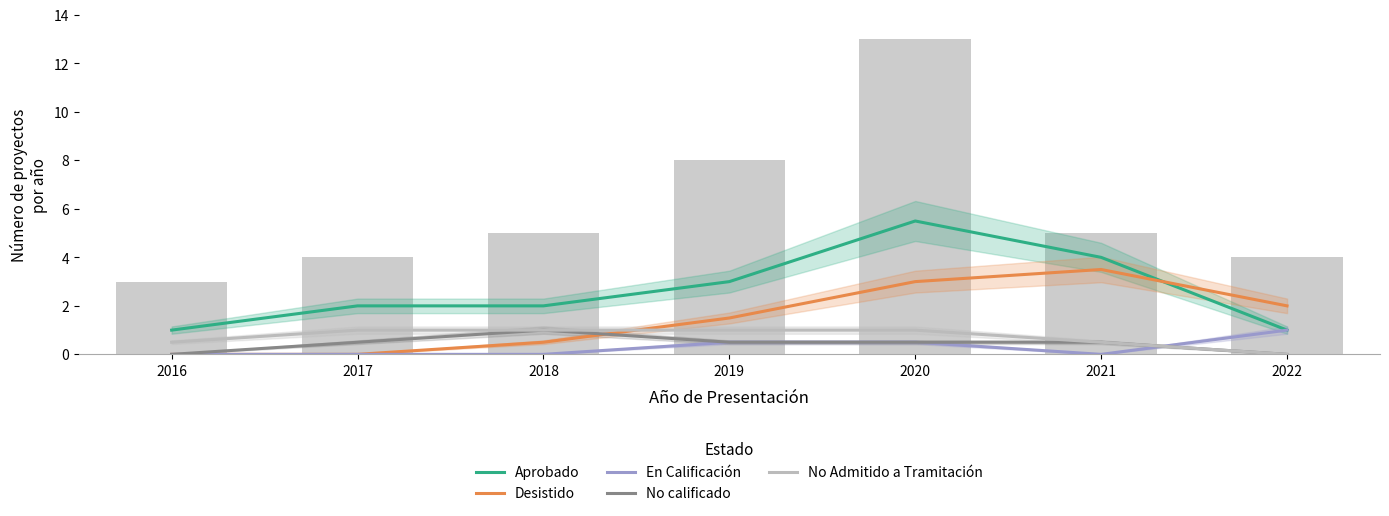

Reading left to right, list all the values displayed in this chart.

Aprobado: 2016=1.0	2017=2.0	2018=2.0	2019=3.0	2020=5.5	2021=4.0	2022=1.0
Desistido: 2016=0.0	2017=0.0	2018=0.5	2019=1.5	2020=3.0	2021=3.5	2022=2.0
En Calificación: 2016=0.0	2017=0.0	2018=0.0	2019=0.5	2020=0.5	2021=0.0	2022=1.0
No calificado: 2016=0.0	2017=0.5	2018=1.0	2019=0.5	2020=0.5	2021=0.5	2022=0.0
No Admitido a Tramitación: 2016=0.5	2017=1.0	2018=1.0	2019=1.0	2020=1.0	2021=0.5	2022=0.0